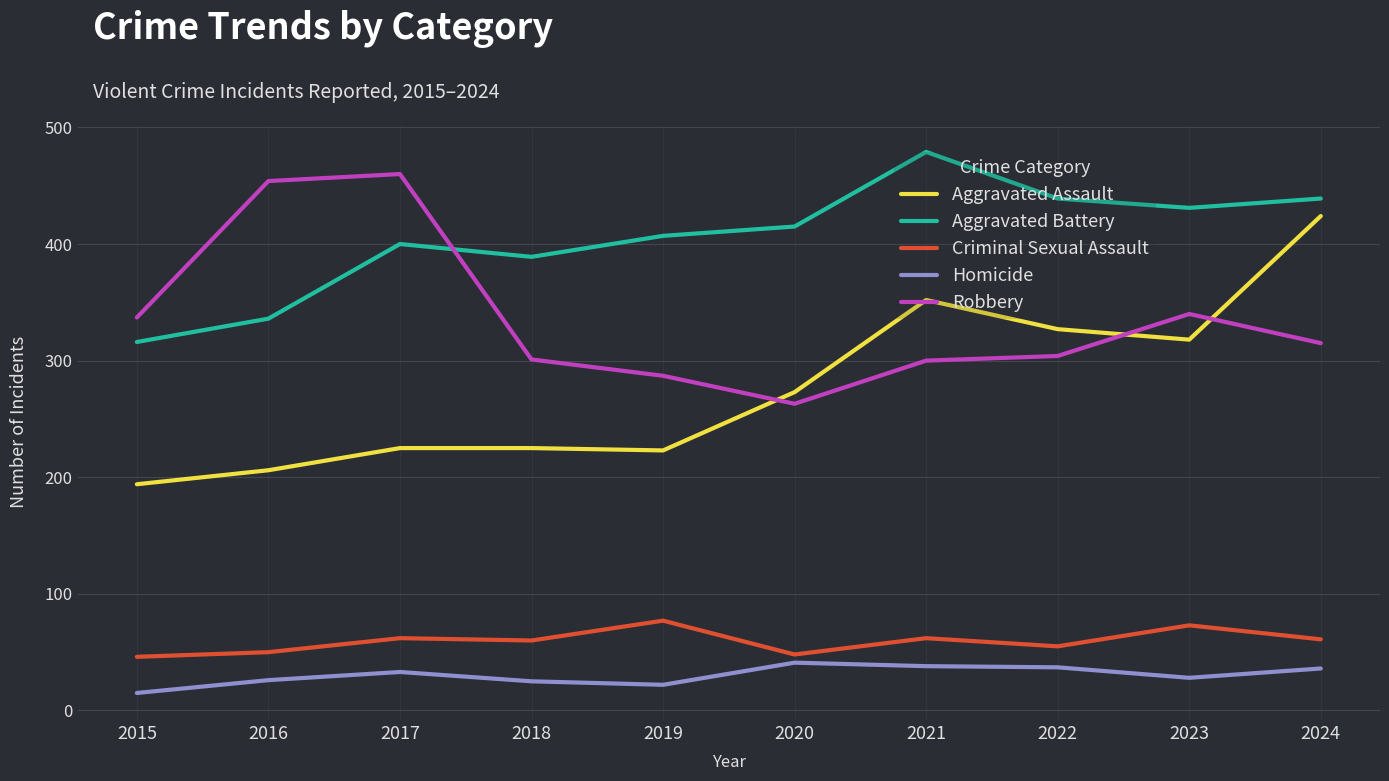

What is the total value across all series at 2019?

1016